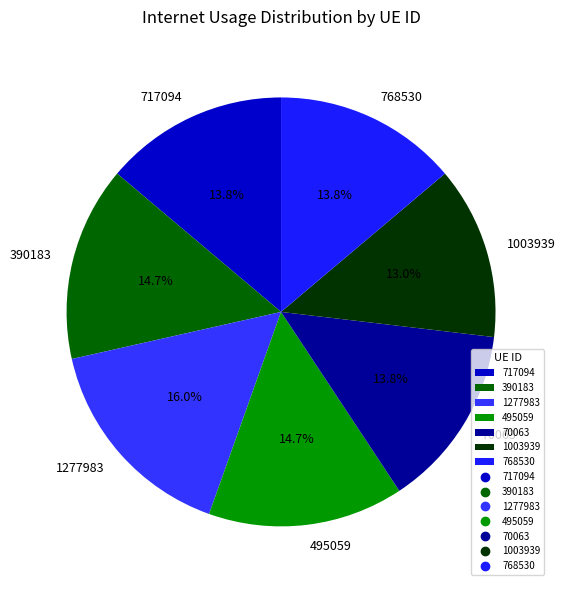

Approximately how many times larger is the value at 1003939 compared to 70063?

0.9